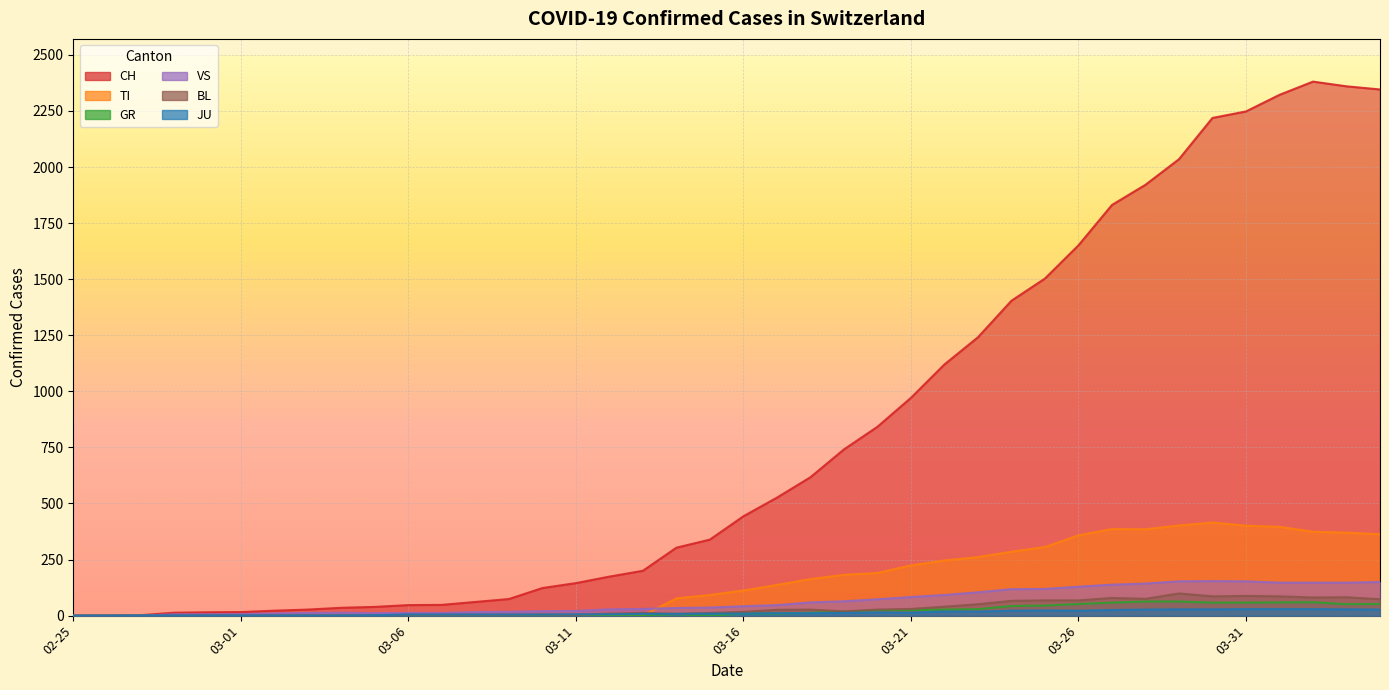

At which category is the sum across all series the highest?

2020-04-02